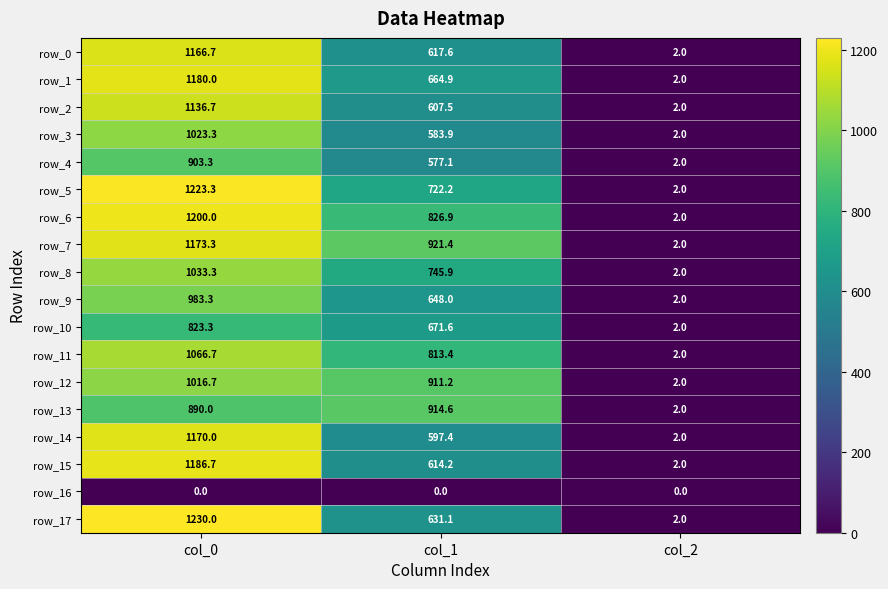

How many values in the row_10 series exceed 671?

2